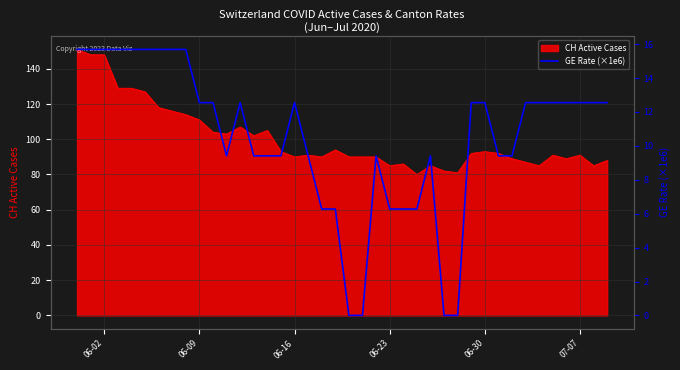

The chart shows a value of 15.7 at 06-02. True or false?

True